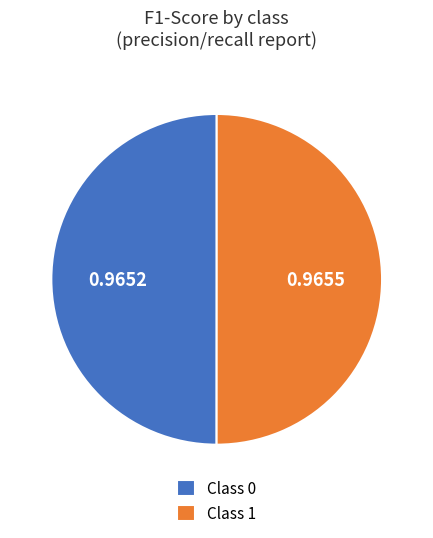

Do Class 0 and Class 1 together represent more than half of the pie?

Yes